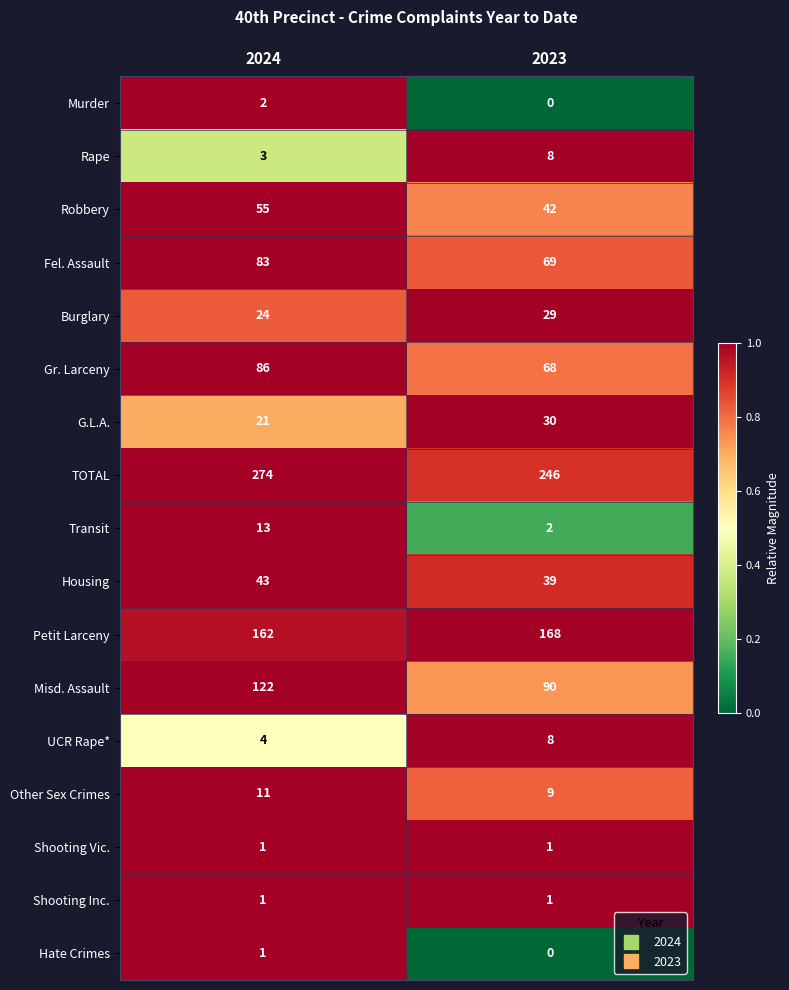

What is the total value across all series at 2024?

906